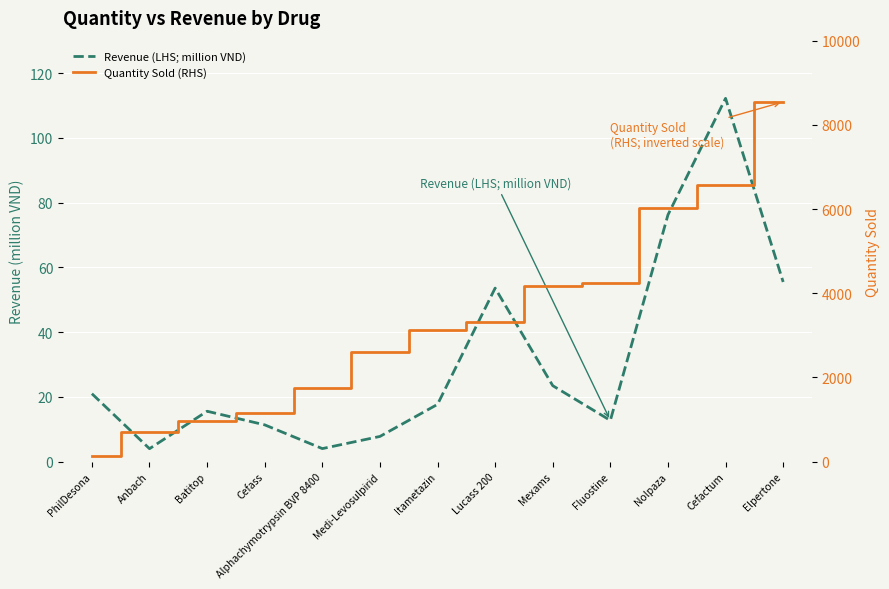

What is the average value of the Quantity Sold (RHS) series?

3329.4